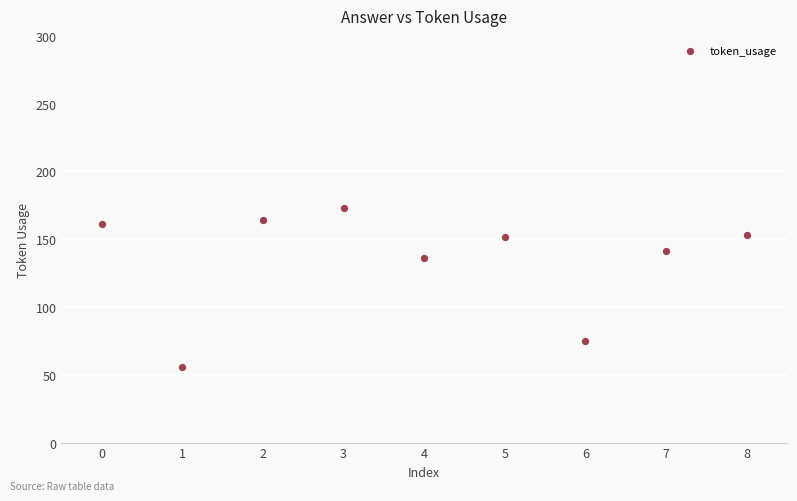

What Y value in the scatter plot is closest to 114?

136